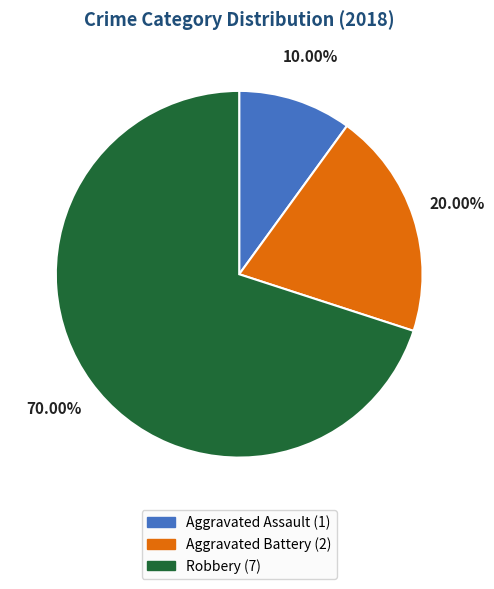

To the nearest percent, what is the difference between the largest and smallest slice percentages?

60%